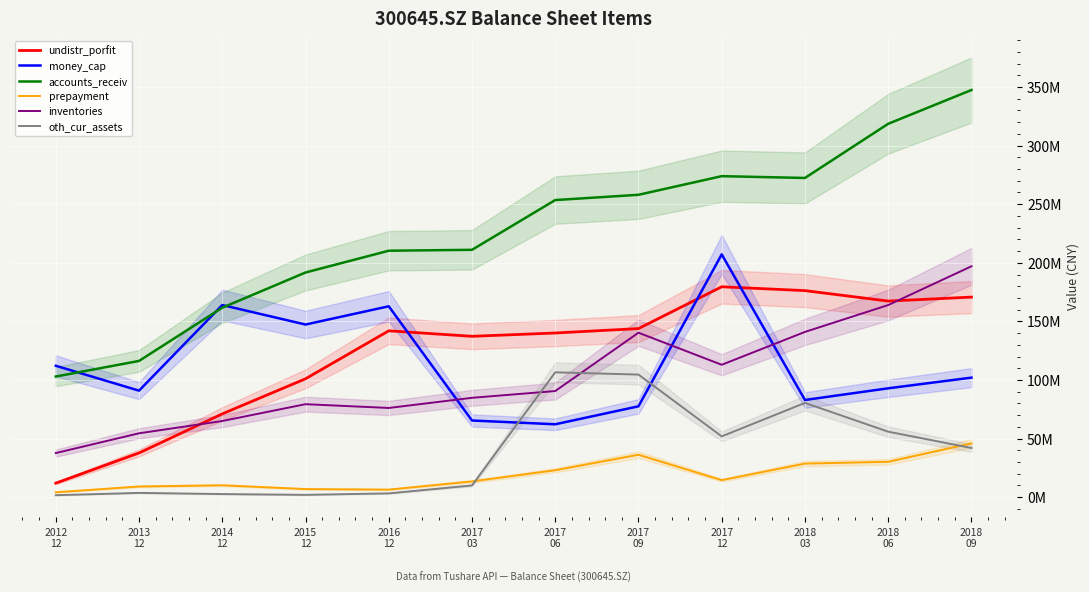

What is the difference between the inventories values at 2013
12 and 2018
09?

142502921.7